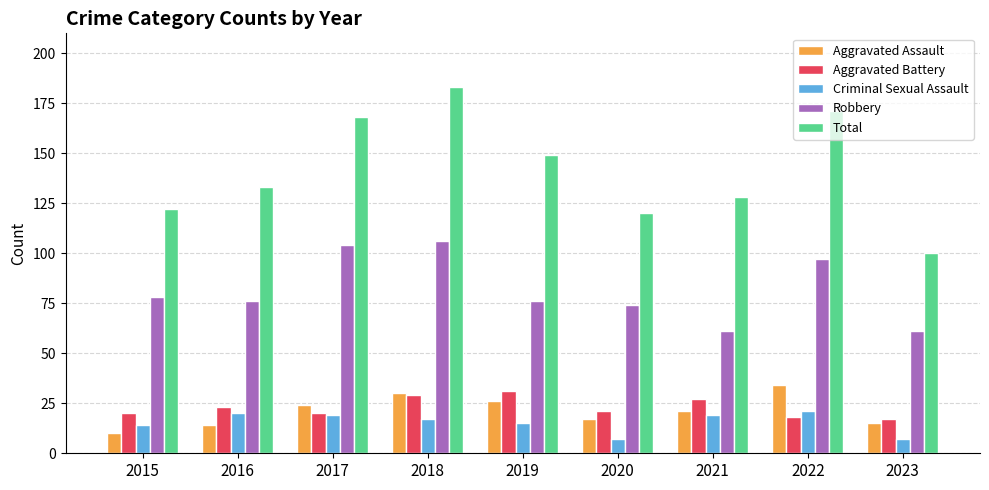

Reading left to right, list all the values displayed in this chart.

Aggravated Assault: 2015=10	2016=14	2017=24	2018=30	2019=26	2020=17	2021=21	2022=34	2023=15
Aggravated Battery: 2015=20	2016=23	2017=20	2018=29	2019=31	2020=21	2021=27	2022=18	2023=17
Criminal Sexual Assault: 2015=14	2016=20	2017=19	2018=17	2019=15	2020=7	2021=19	2022=21	2023=7
Robbery: 2015=78	2016=76	2017=104	2018=106	2019=76	2020=74	2021=61	2022=97	2023=61
Total: 2015=122	2016=133	2017=168	2018=183	2019=149	2020=120	2021=128	2022=171	2023=100